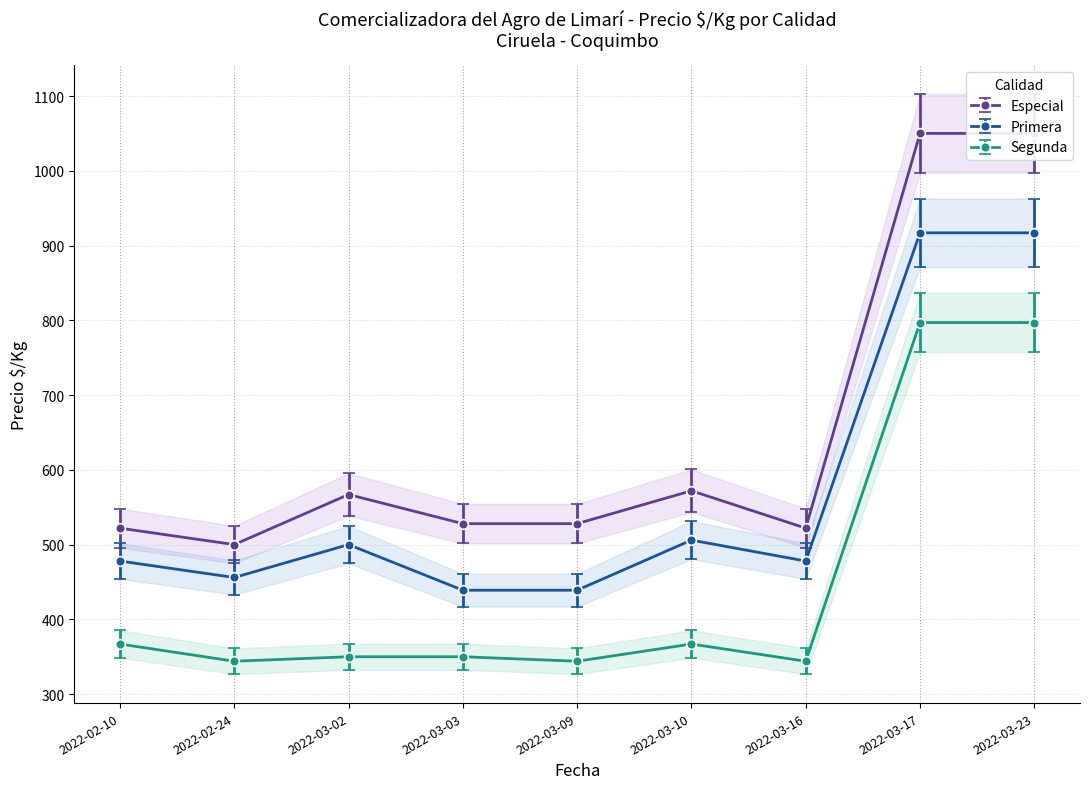

Does the chart display data point markers on the line(s)?

Yes